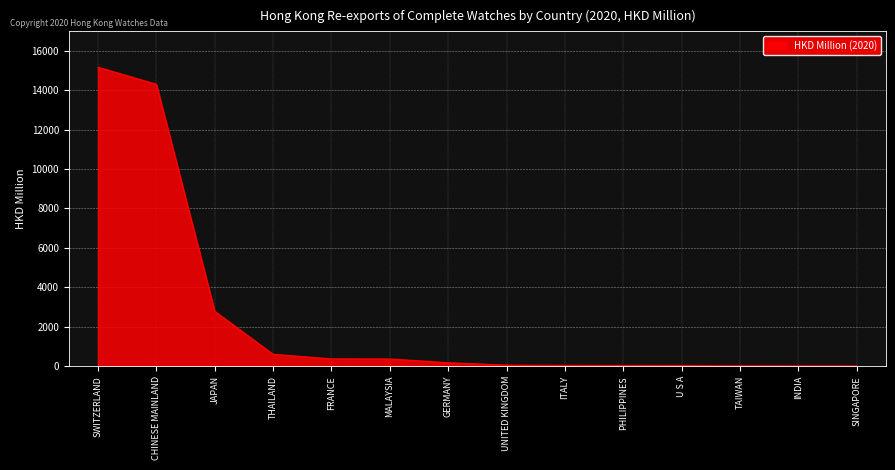

Which category has the highest value across all series?

SWITZERLAND